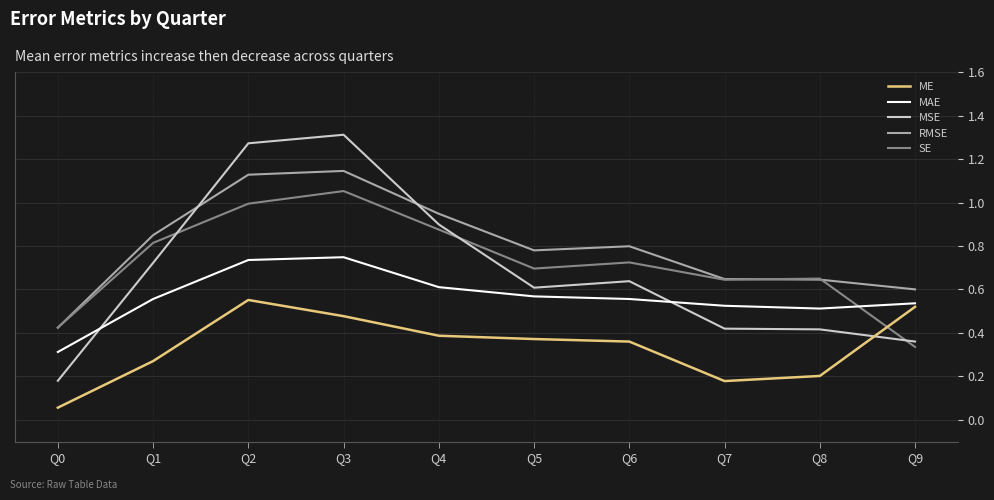

List the series in order of their peak value, highest first.

MSE, RMSE, SE, MAE, ME